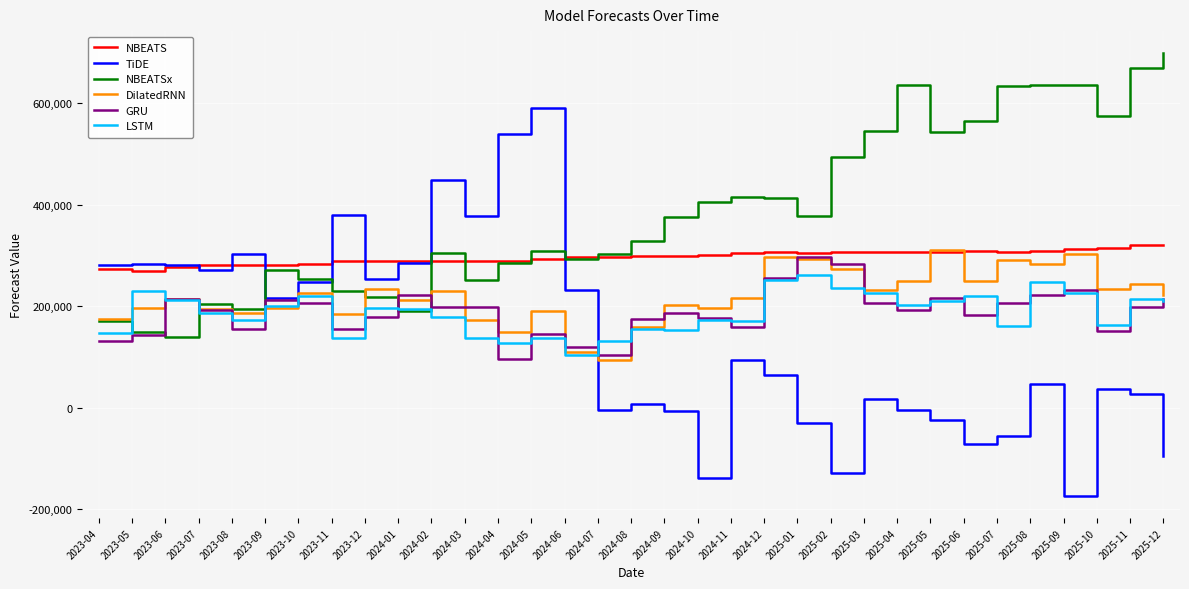

In LSTM, how many points are higher than both neighbors (excluding endpoints)?

10